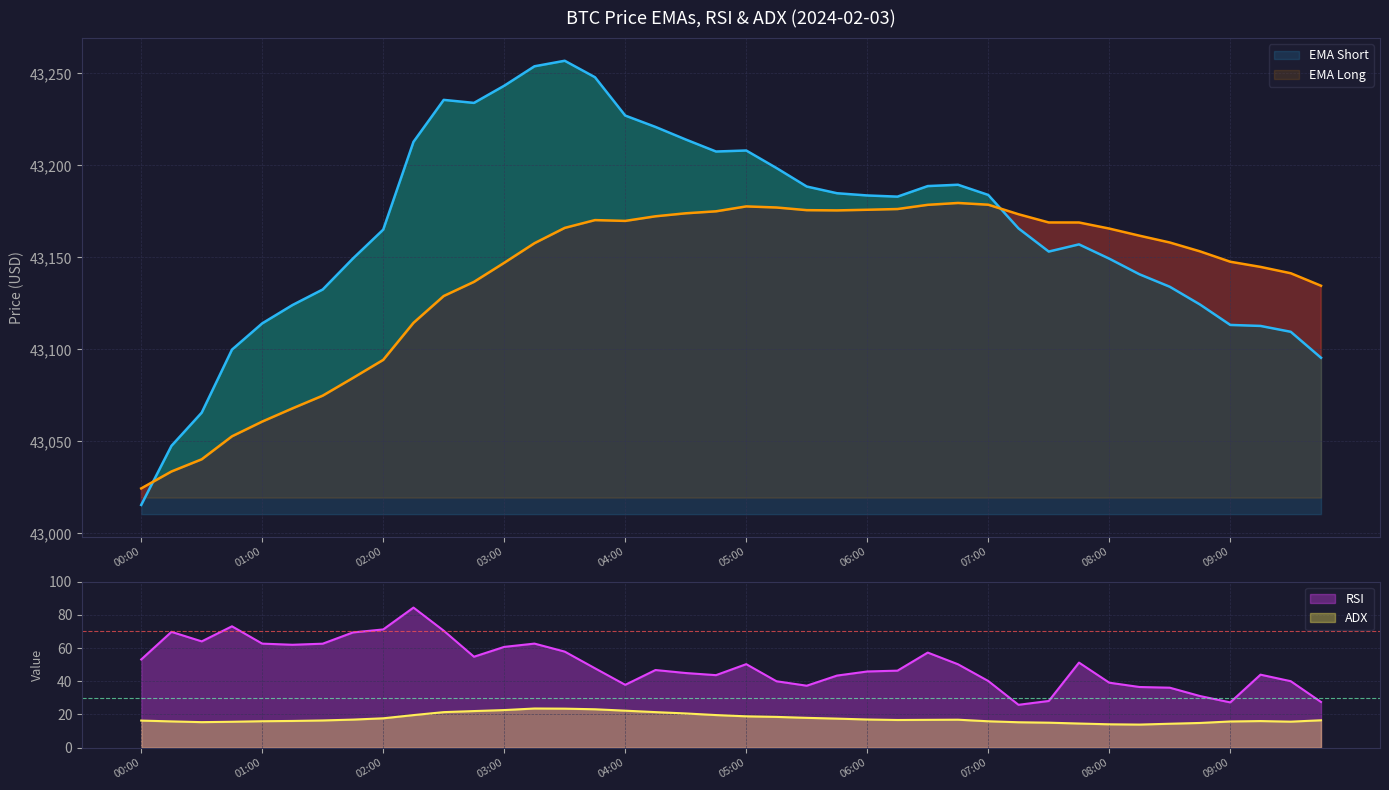

Reading left to right, what are all the values shown in this chart?

ema_short: 43015.4	43047.6	43065.6	43099.9	43114.1	43124.1	43132.5	43149.4	43165.1	43212.8	43235.6	43234.0	43243.3	43253.9	43256.9	43247.9	43227.1	43220.9	43214.1	43207.6	43208.1	43198.6	43188.5	43184.9	43183.7	43183.0	43188.8	43189.5	43184.0	43165.8	43153.2	43157.1	43149.3	43140.8	43134.0	43124.4	43113.3	43112.7	43109.5	43095.4
ema_long: 43024.4	43033.6	43040.2	43052.7	43060.7	43067.9	43074.8	43084.5	43094.3	43114.4	43129.0	43136.7	43147.1	43157.7	43166.0	43170.3	43169.8	43172.3	43174.0	43175.0	43177.7	43177.1	43175.7	43175.5	43175.9	43176.3	43178.6	43179.6	43178.6	43173.5	43169.0	43169.0	43165.7	43161.8	43158.1	43153.3	43147.6	43144.8	43141.4	43134.6